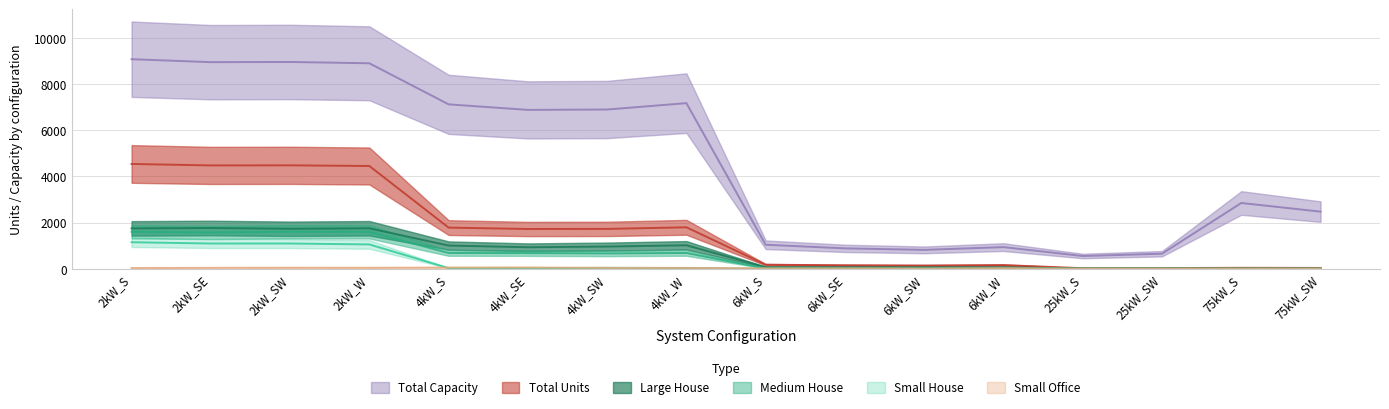

At how many categories does at least one series exceed 2717?

9